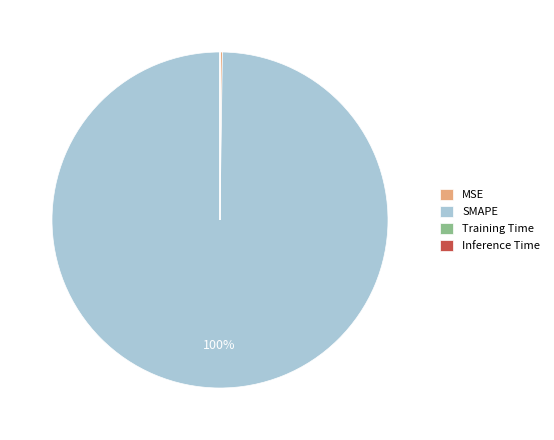

To the nearest percent, what is the average slice percentage?

25%